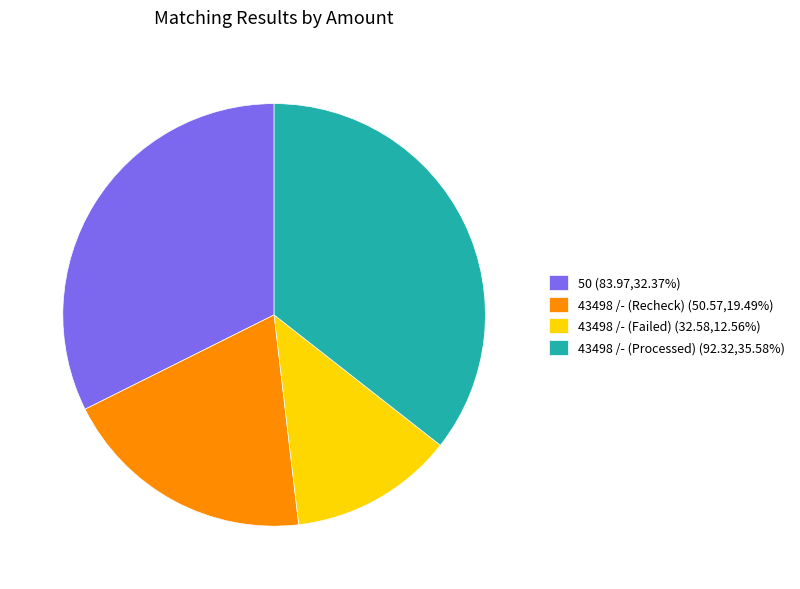

Combined, do 43498 /- (Processed) (92.32,35.58%) and 43498 /- (Failed) (32.58,12.56%) account for over 50%?

No